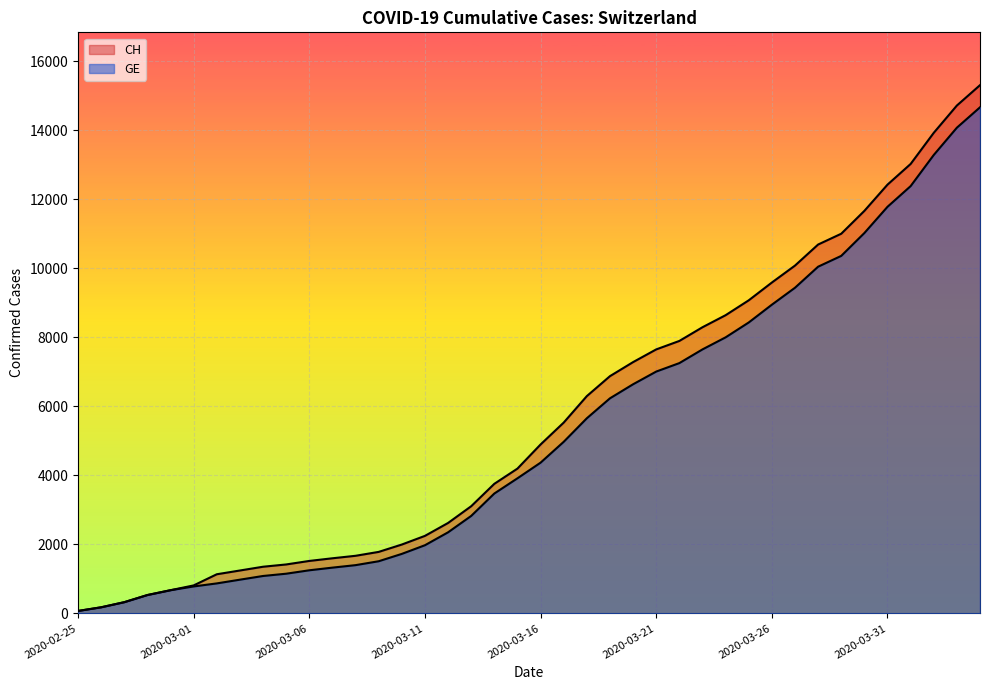

List the labels in order of GE value, smallest first.

2020-02-25, 2020-02-26, 2020-02-27, 2020-02-28, 2020-02-29, 2020-03-01, 2020-03-02, 2020-03-03, 2020-03-04, 2020-03-05, 2020-03-06, 2020-03-07, 2020-03-08, 2020-03-09, 2020-03-10, 2020-03-11, 2020-03-12, 2020-03-13, 2020-03-14, 2020-03-15, 2020-03-16, 2020-03-17, 2020-03-18, 2020-03-19, 2020-03-20, 2020-03-21, 2020-03-22, 2020-03-23, 2020-03-24, 2020-03-25, 2020-03-26, 2020-03-27, 2020-03-28, 2020-03-29, 2020-03-30, 2020-03-31, 2020-04-01, 2020-04-02, 2020-04-03, 2020-04-04